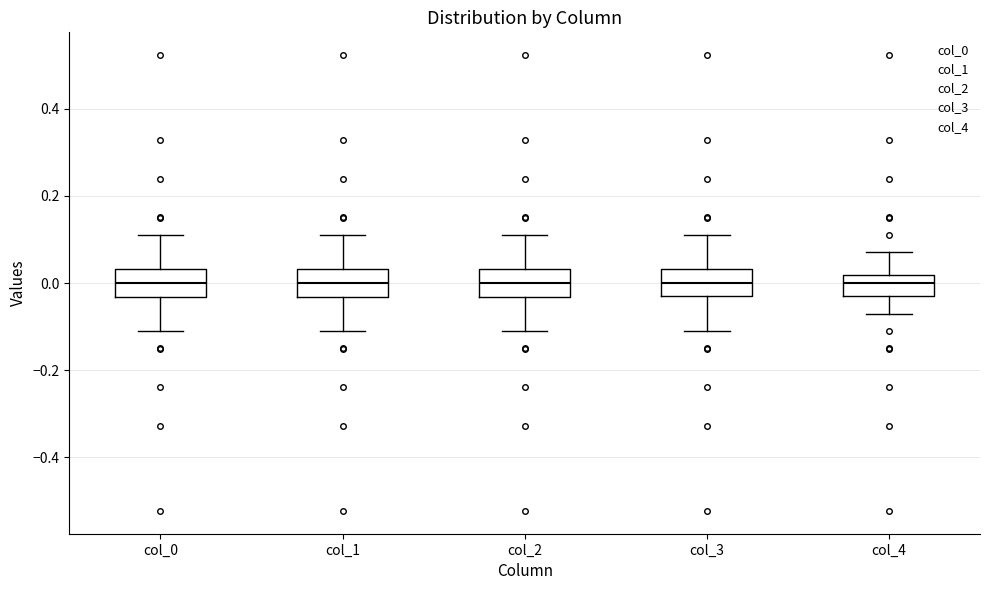

Reading left to right, read every box against the y-axis: the position of its median line, the range the box covers, and the ends of its whiskers. The values are not printed on the chart, so give them approximately, as read against the axis.

col_0: median 0.00, box -0.04 to 0.04, whiskers -0.10 to 0.10
col_1: median 0.00, box -0.04 to 0.04, whiskers -0.10 to 0.10
col_2: median 0.00, box -0.04 to 0.04, whiskers -0.10 to 0.10
col_3: median 0.00, box -0.02 to 0.04, whiskers -0.10 to 0.10
col_4: median 0.00, box -0.02 to 0.02, whiskers -0.08 to 0.08